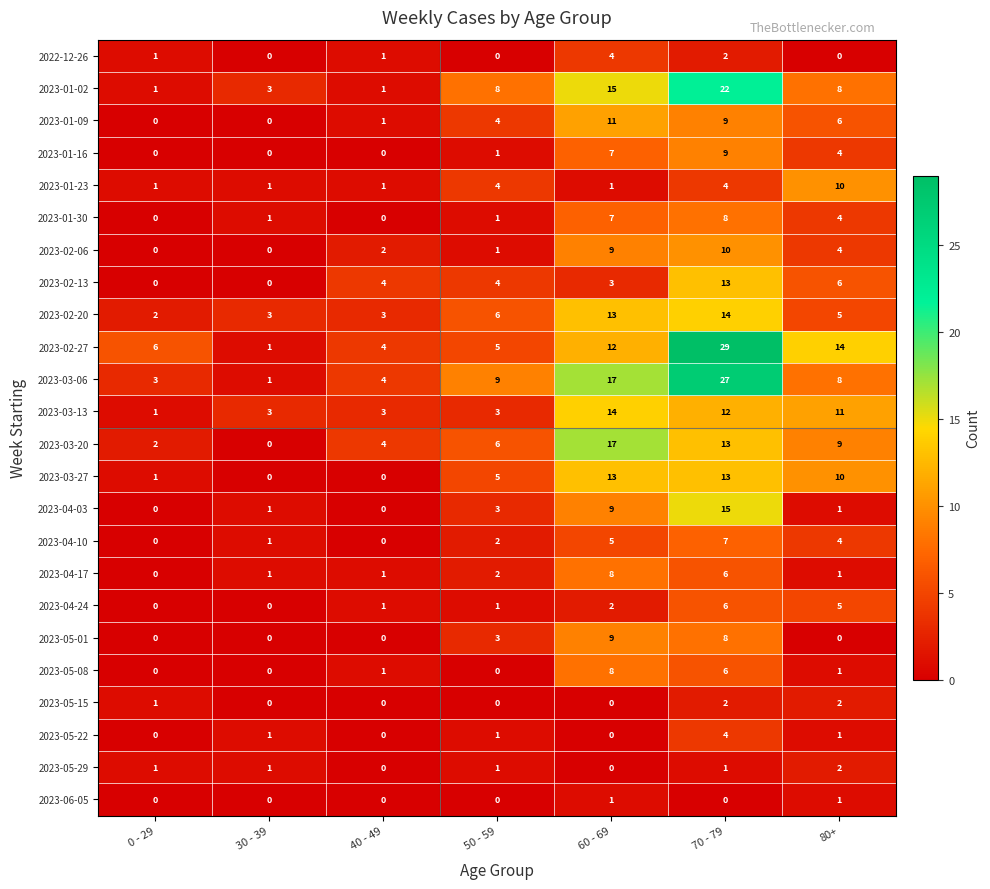

What value does the 2023-02-27 series have at 80+?

14